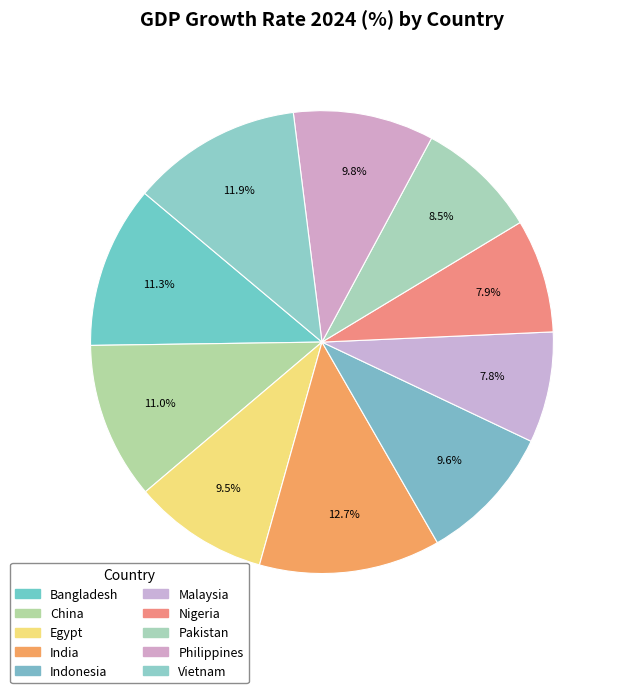

Rank the categories by value from highest to lowest.

India, Vietnam, Bangladesh, China, Philippines, Indonesia, Egypt, Pakistan, Nigeria, Malaysia